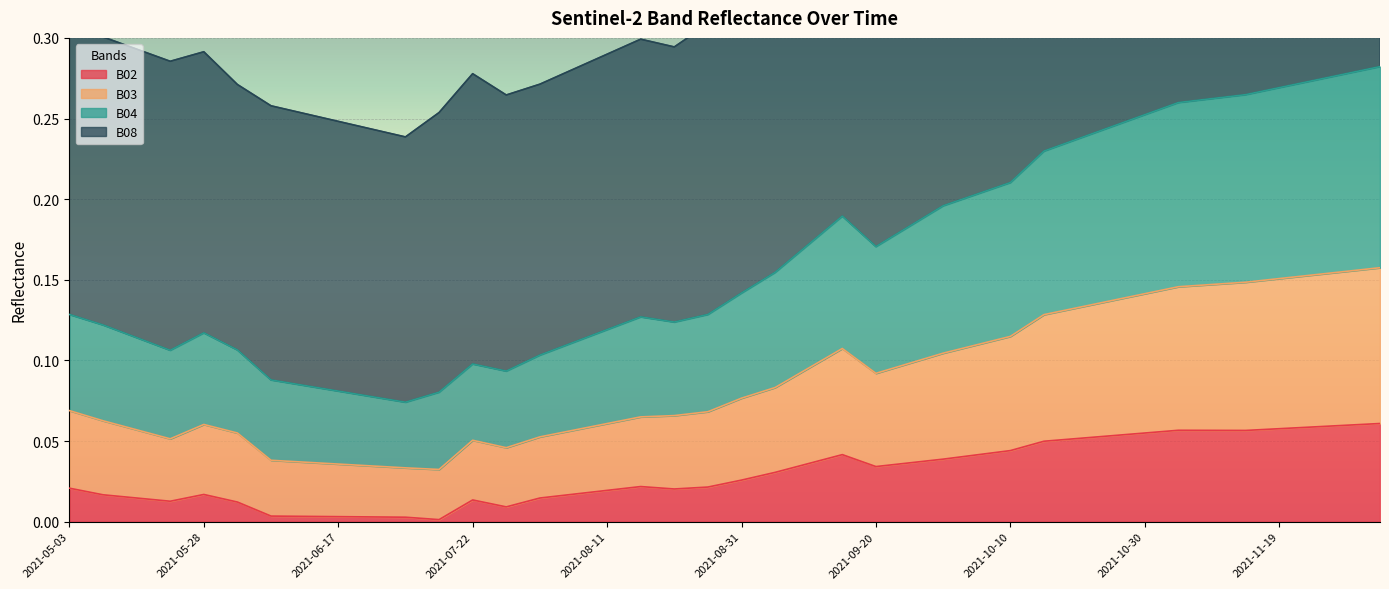

At which category is the sum across all series the highest?

2021-12-04